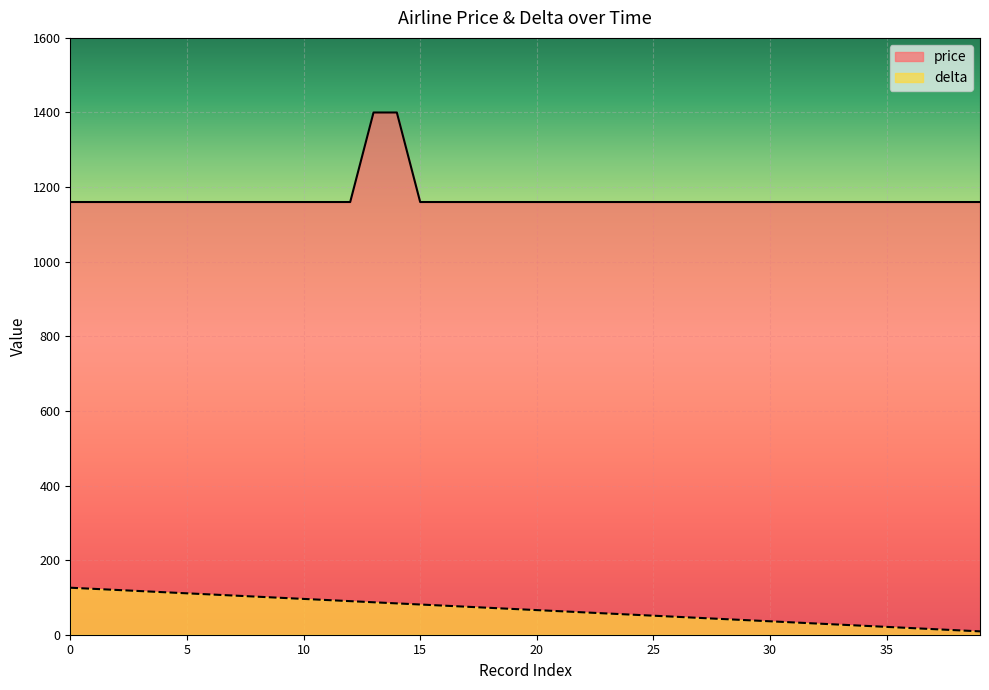

What is the value of the delta point at the 7th from the left?

108